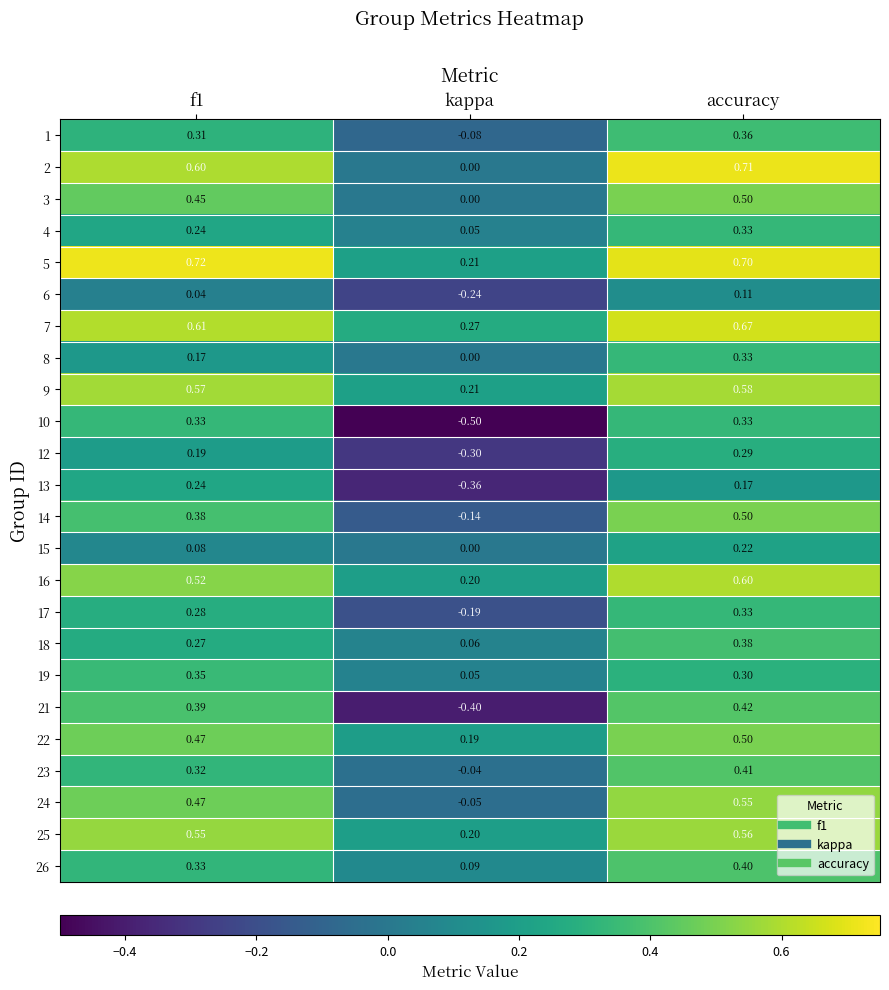

Is the value of 24 at kappa greater than the value of 6 at f1?

No